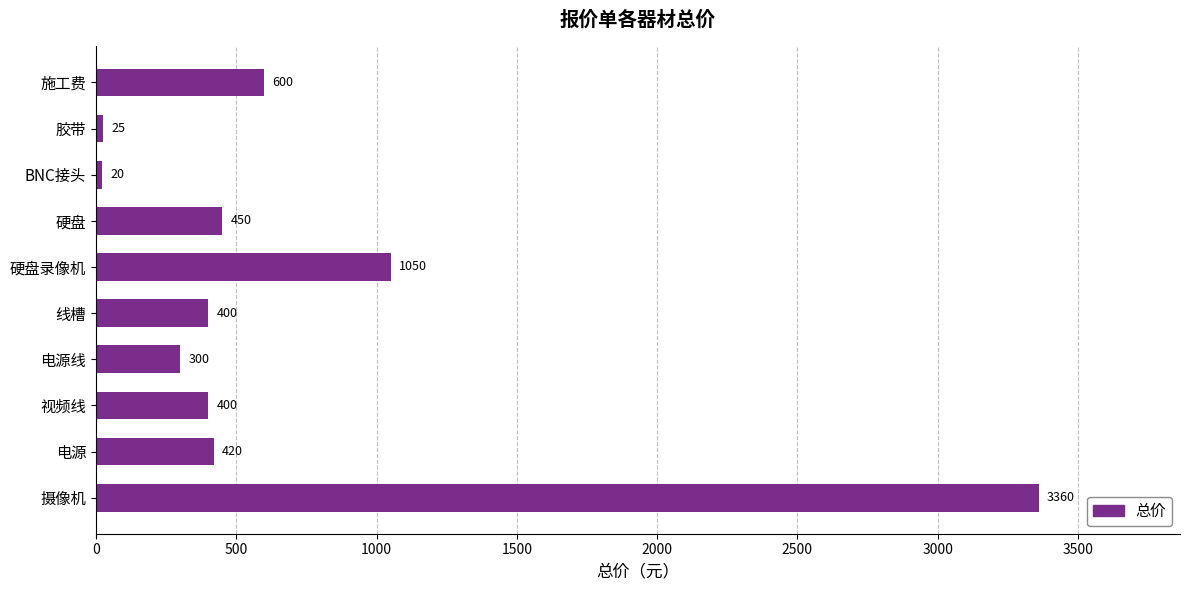

Does the chart contain any negative values?

No